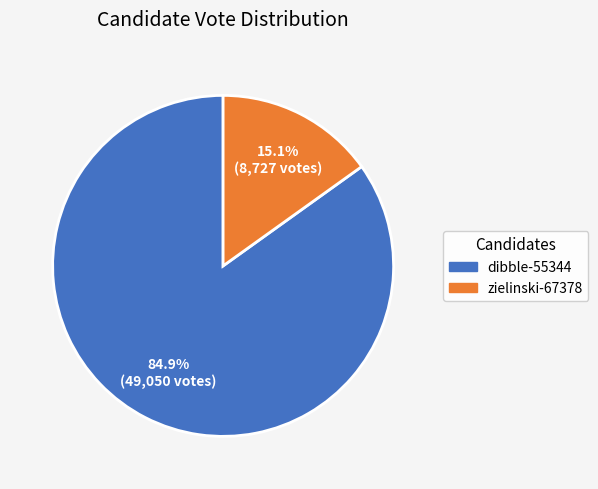

What is the total percentage of zielinski-67378 and dibble-55344?

100.0%